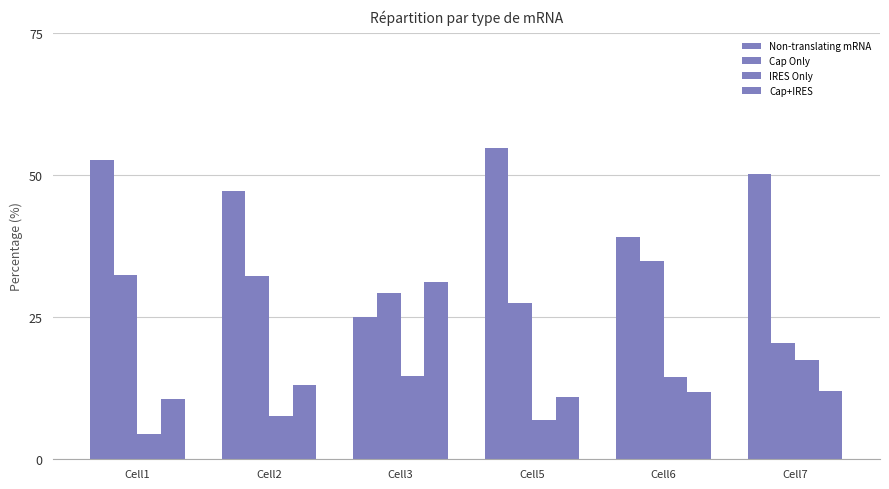

Which series changed the most between Cell1 and Cell3?

Non-translating mRNA